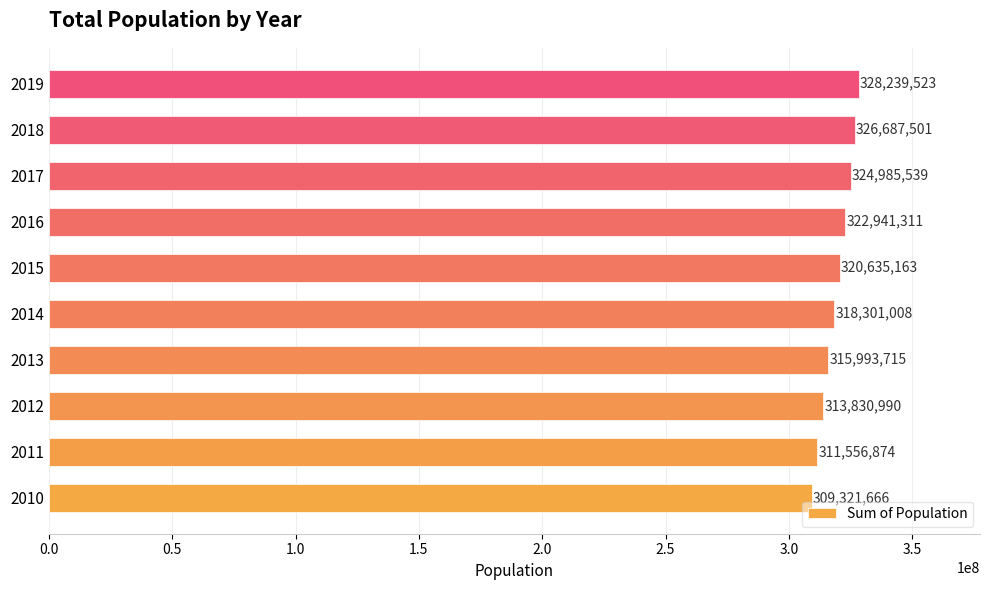

Which has a higher value, 2019 or 2012?

2019